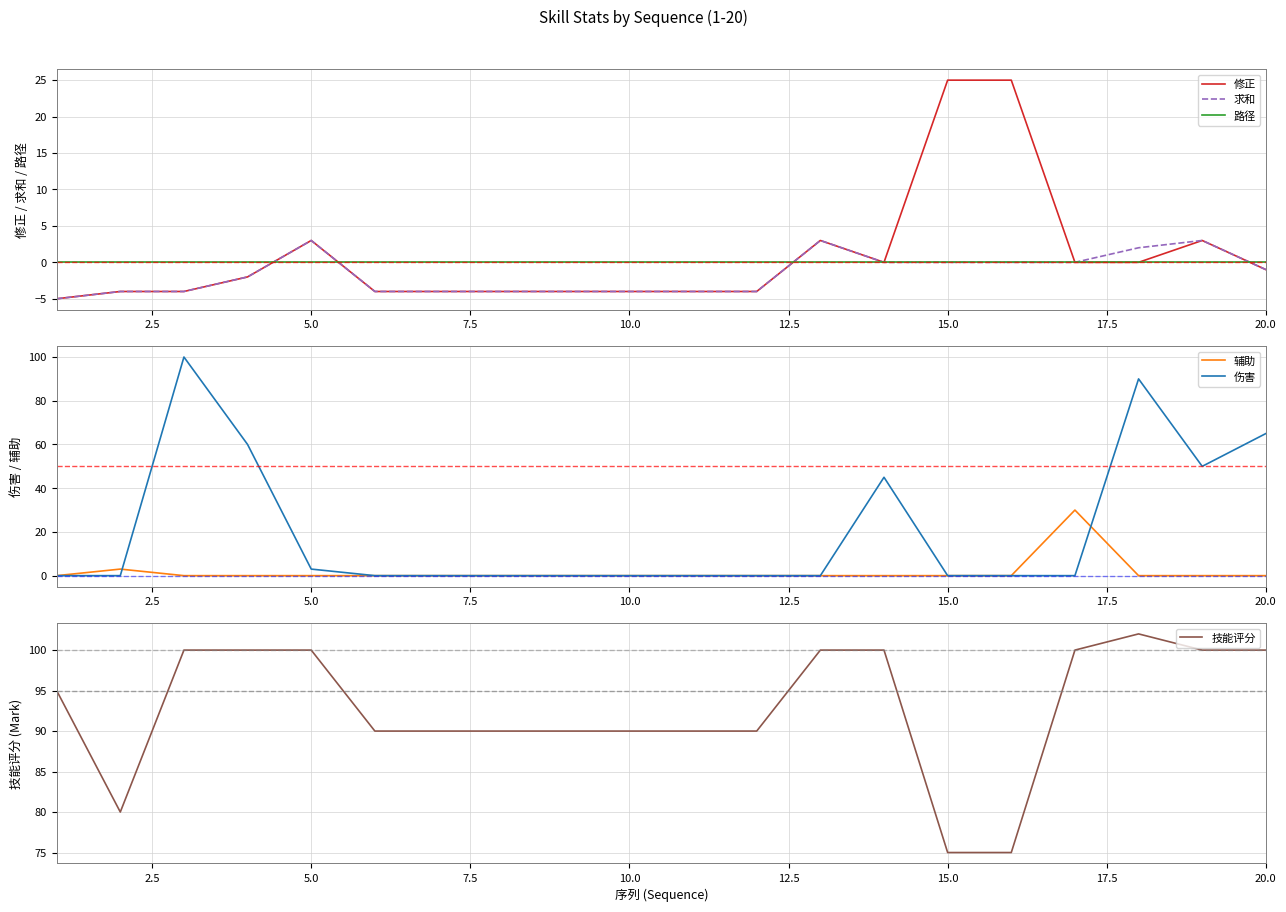

The value of 求和 at 15.0 is -4. True or false?

False